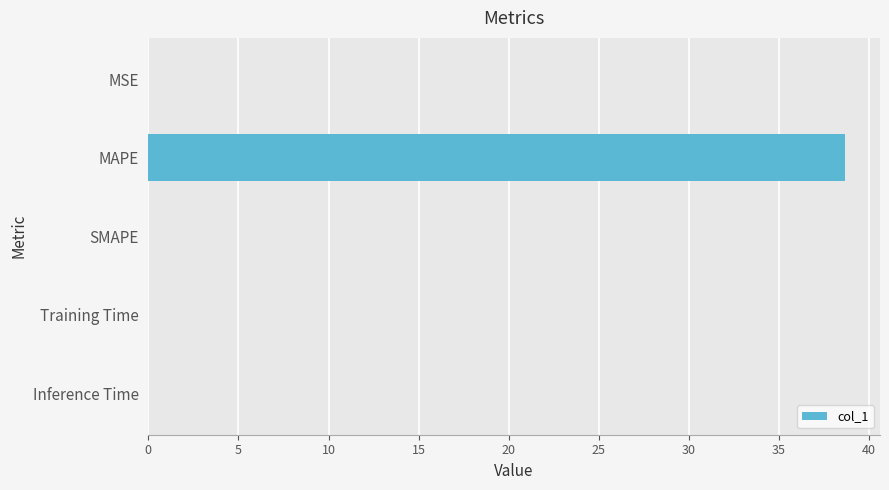

What is the maximum value shown in the chart?

38.7